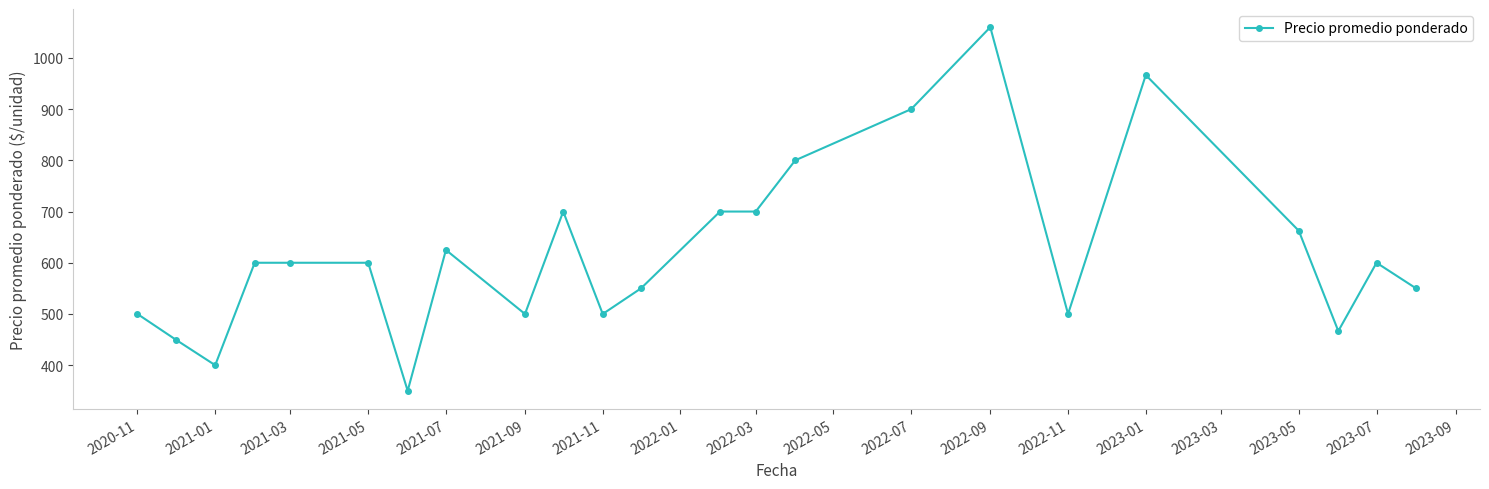

What is the value of the 16th point from the left?

900.0